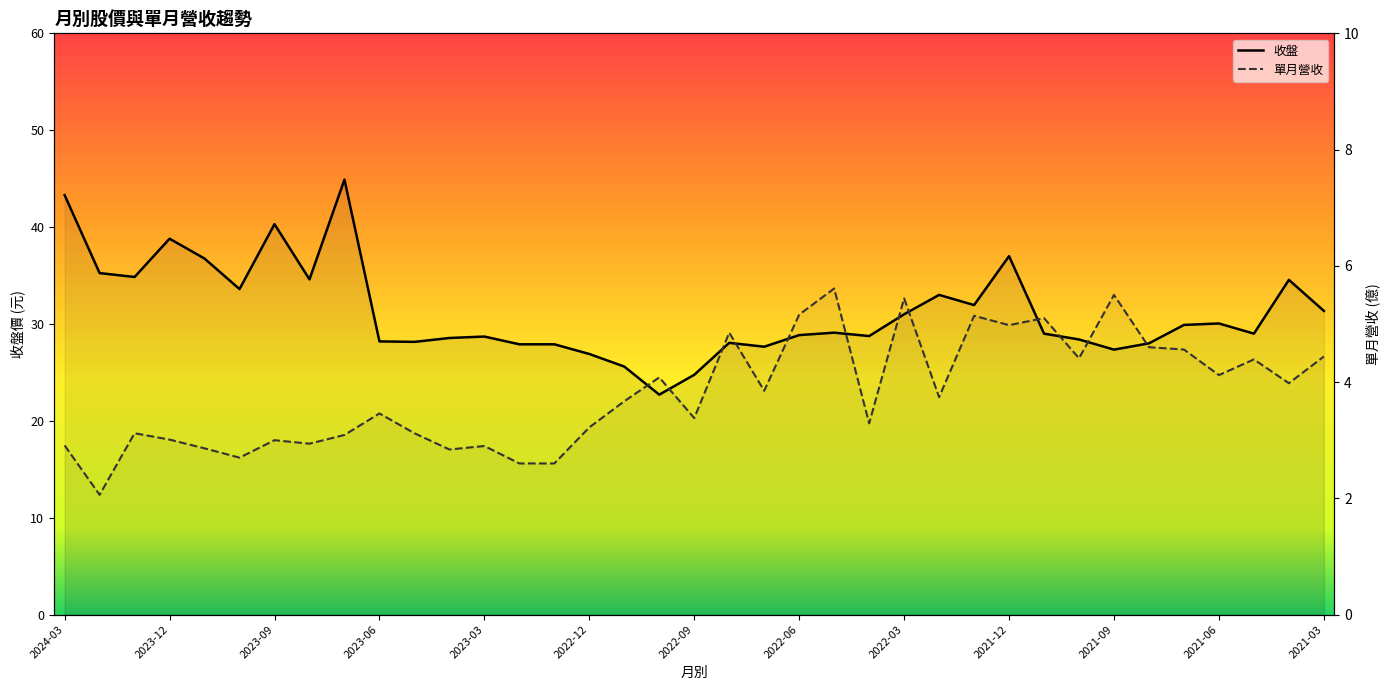

How many interior local peaks does the 單月營收 series have?

12